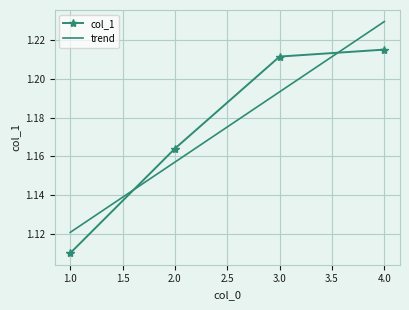

Where is the data nearest to the value 1?

1